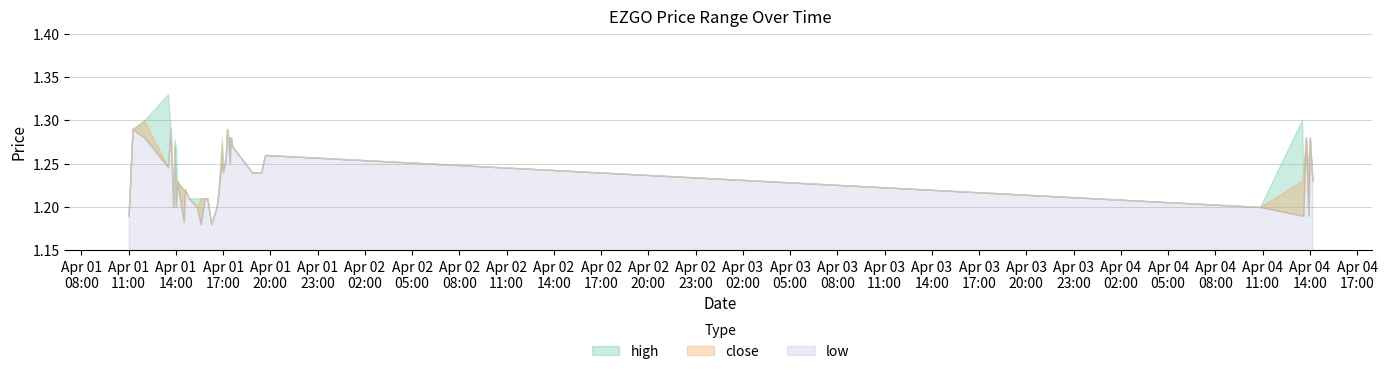

What is the difference between the maximum and minimum values in the low series?

0.1